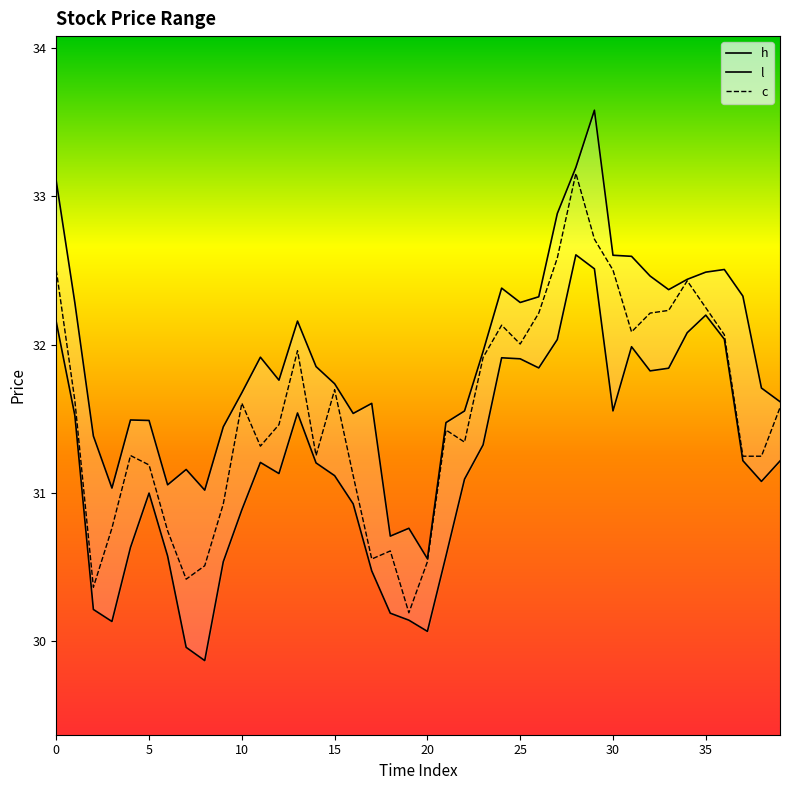

The c series shows 53.6 at 30. True or false?

False